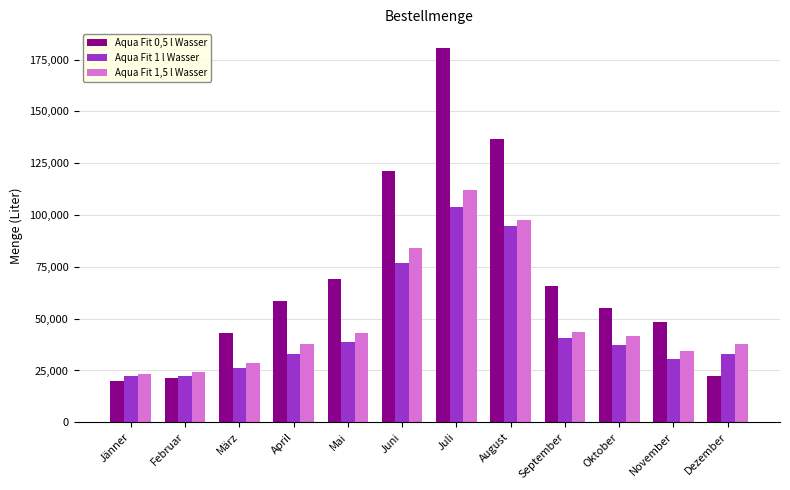

How many bars are there in each group?

3